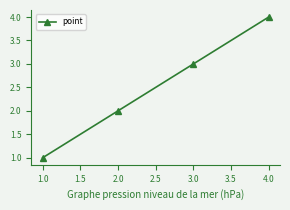

Count the values in the range 2 to 4.

3